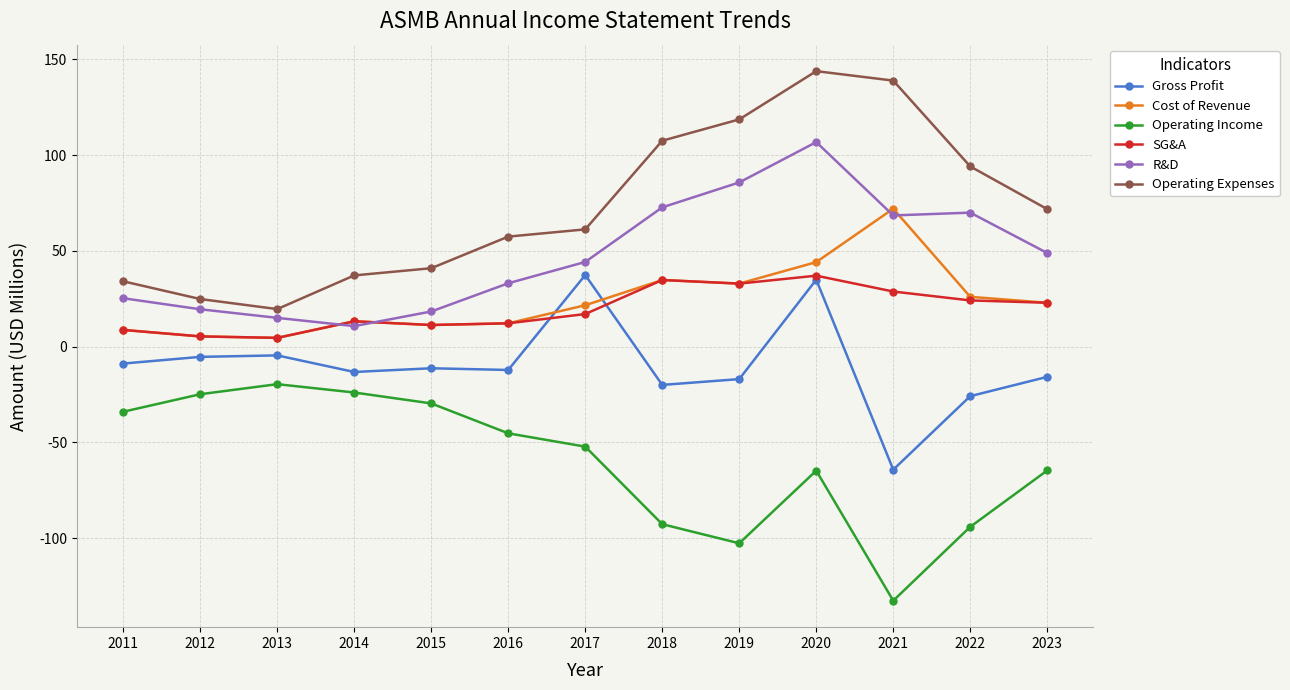

Where is the first local maximum for R&D?

2020